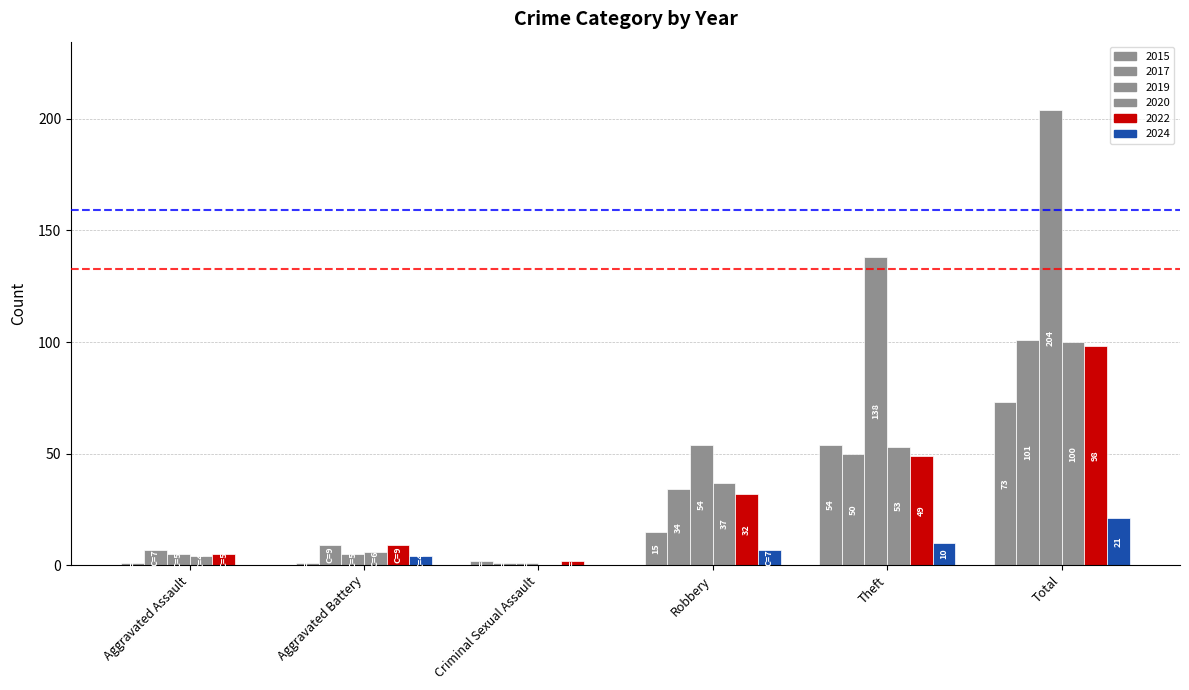

At which label does 2024 reach its peak?

Total